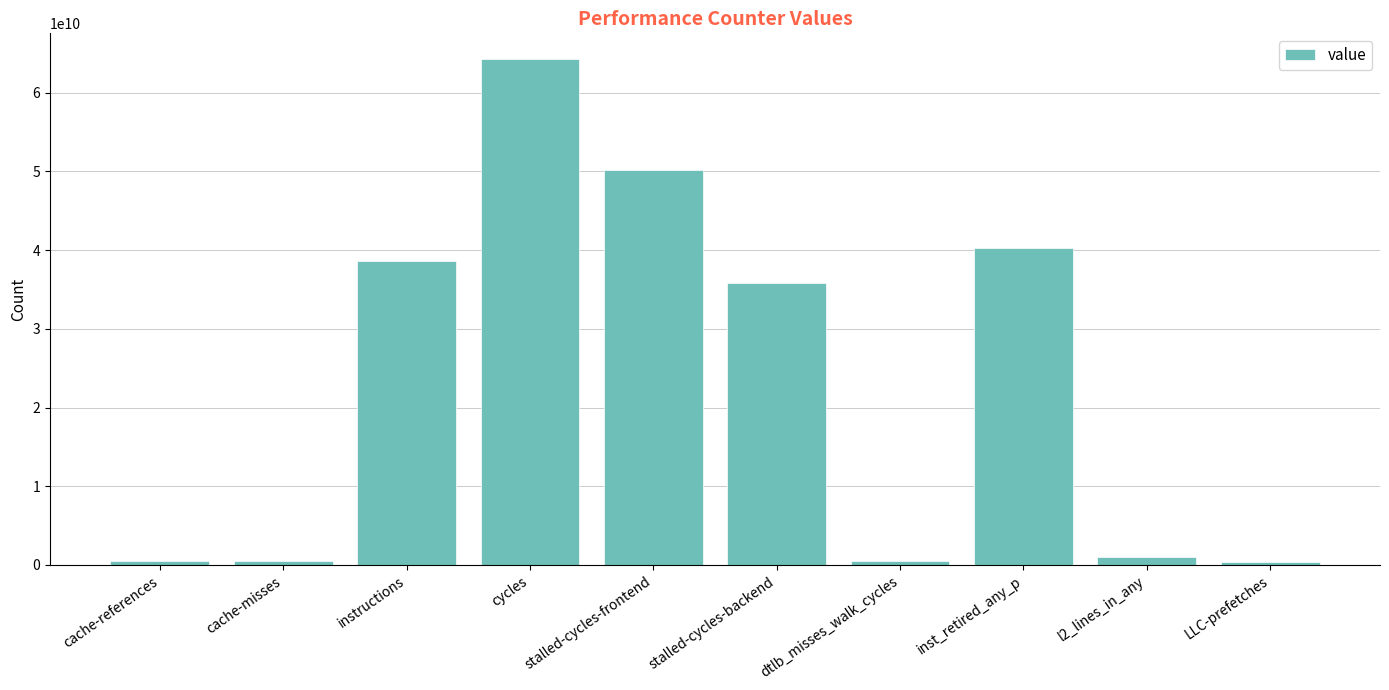

The chart shows a value of 50209772991 at stalled-cycles-frontend. True or false?

True